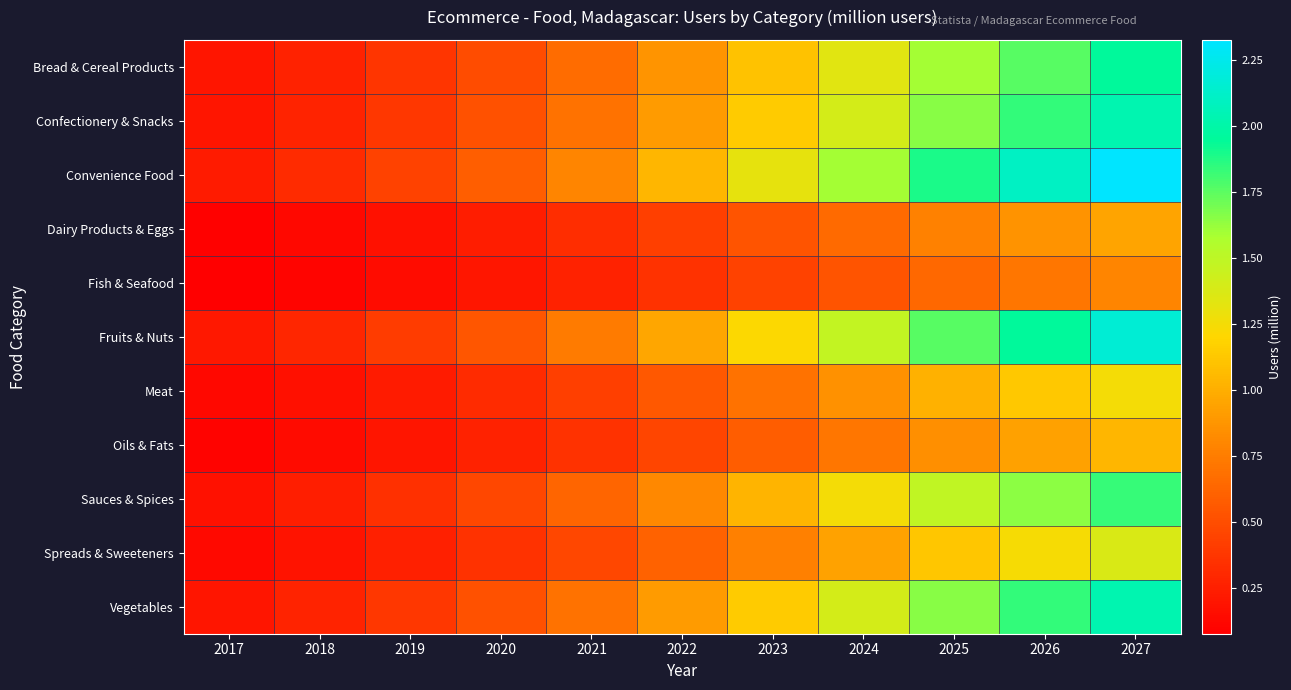

List the series in order of their peak value, highest first.

Convenience Food, Fruits & Nuts, Confectionery & Snacks, Vegetables, Bread & Cereal Products, Sauces & Spices, Spreads & Sweeteners, Meat, Oils & Fats, Dairy Products & Eggs, Fish & Seafood